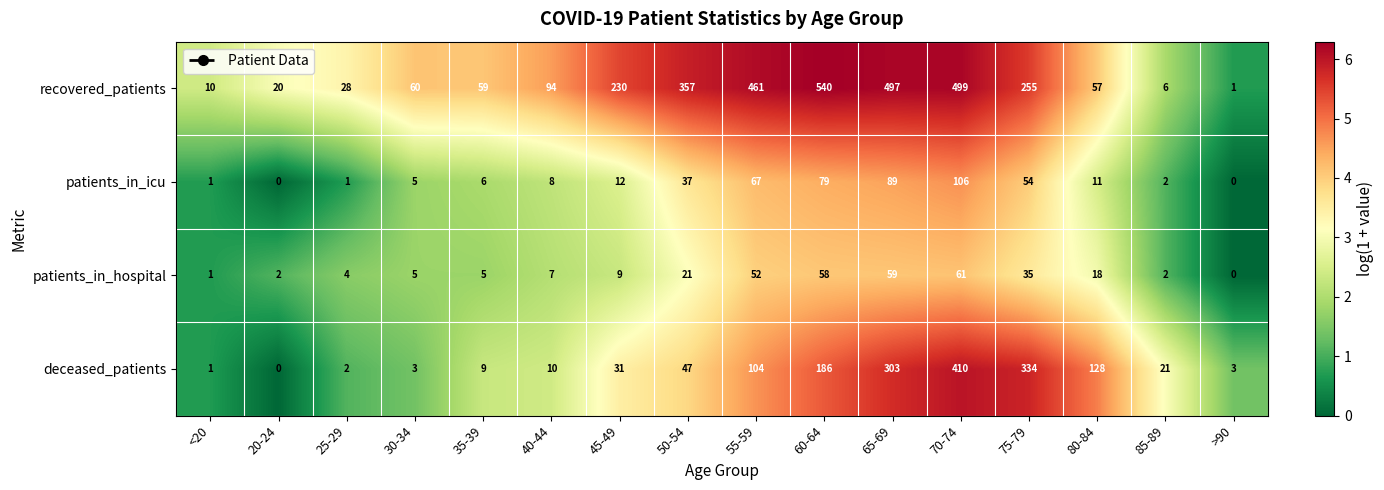

Rank the series by their maximum value, from lowest to highest.

patients_in_hospital, patients_in_icu, deceased_patients, recovered_patients